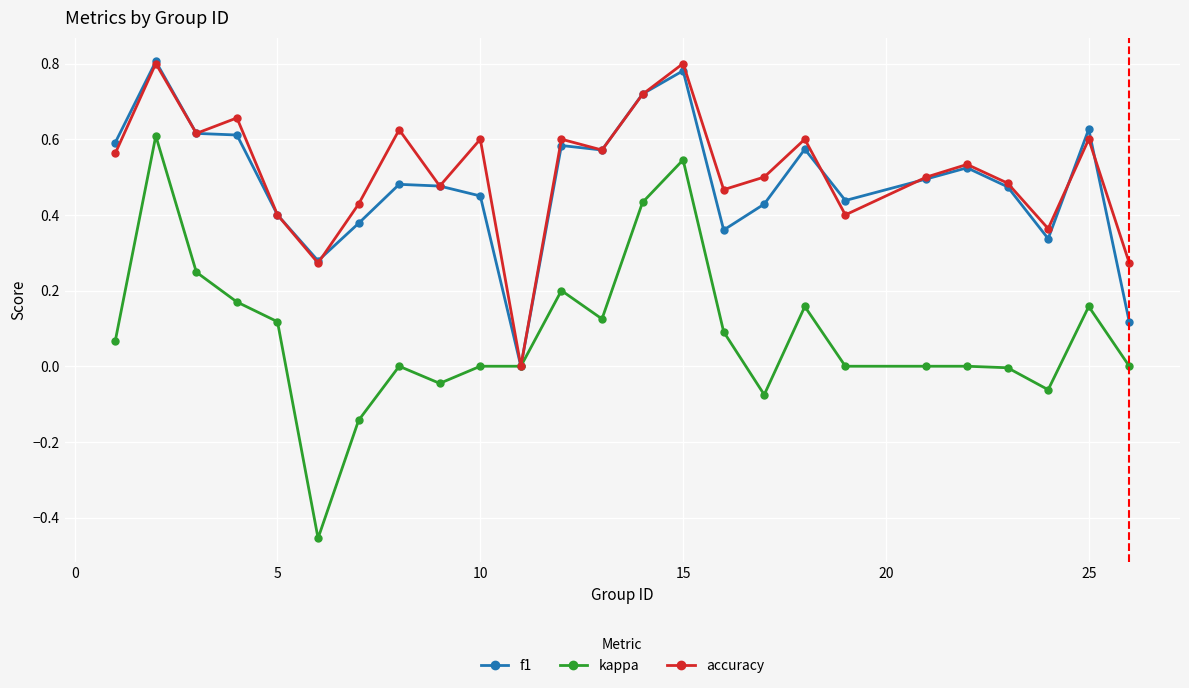

What is the sum of all f1 values?

12.1